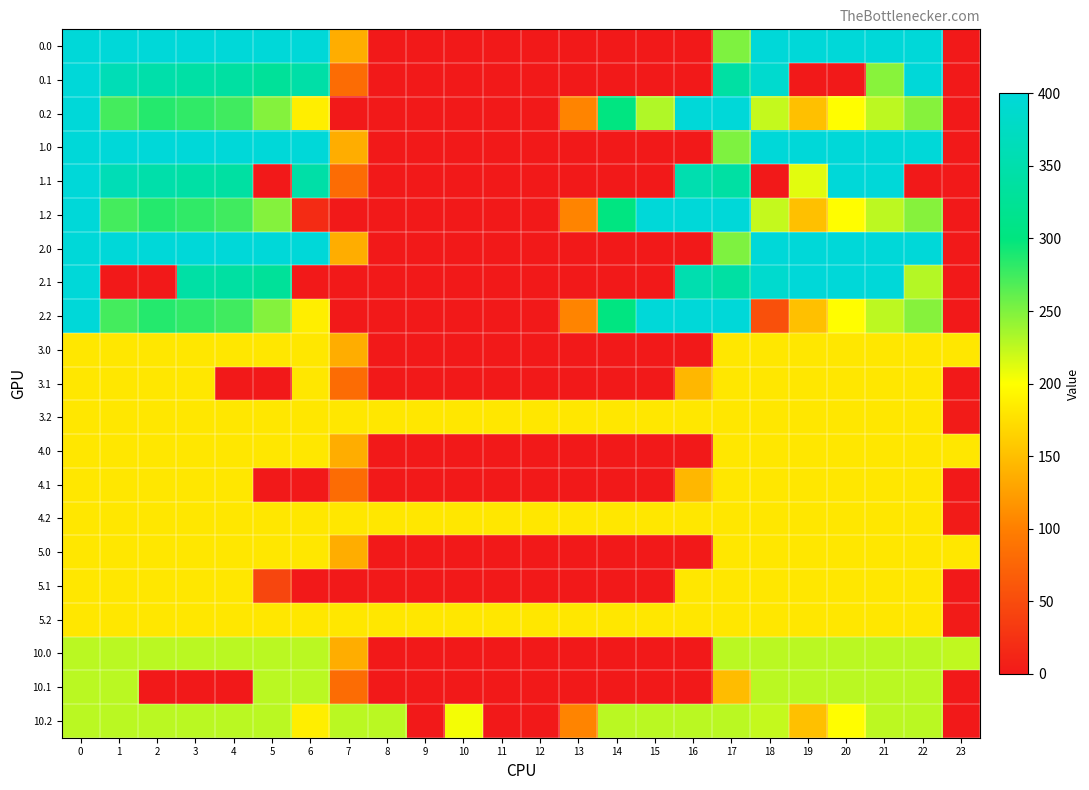

Reading left to right, extract all data points from this chart.

0.0: 0=400.0	1=400.0	2=400.0	3=400.0	4=400.0	5=400.0	6=400.0	7=136.4	8=0.0	9=0.0	10=0.0	11=0.0	12=0.0	13=0.0	14=0.0	15=0.0	16=0.0	17=250.3	18=400.0	19=400.0	20=400.0	21=400.0	22=400.0	23=0.0
0.1: 0=400.0	1=361.1	2=347.9	3=342.7	4=339.6	5=329.5	6=345.2	7=81.6	8=0.0	9=0.0	10=0.0	11=0.0	12=0.0	13=0.0	14=0.0	15=0.0	16=0.0	17=340.1	18=388.5	19=0.0	20=0.0	21=246.8	22=400.0	23=0.0
0.2: 0=400.0	1=272.7	2=285.5	3=281.0	4=274.4	5=248.1	6=187.1	7=0.0	8=0.0	9=0.0	10=0.0	11=0.0	12=0.0	13=104.4	14=301.9	15=230.9	16=400.0	17=400.0	18=223.1	19=151.1	20=199.2	21=226.4	22=247.4	23=0.0
1.0: 0=400.0	1=400.0	2=400.0	3=400.0	4=400.0	5=400.0	6=400.0	7=136.4	8=0.0	9=0.0	10=0.0	11=0.0	12=0.0	13=0.0	14=0.0	15=0.0	16=0.0	17=250.3	18=400.0	19=400.0	20=400.0	21=400.0	22=400.0	23=0.0
1.1: 0=400.0	1=361.1	2=347.9	3=342.7	4=339.6	5=0.0	6=345.2	7=81.6	8=0.0	9=0.0	10=0.0	11=0.0	12=0.0	13=0.0	14=0.0	15=0.0	16=353.7	17=340.1	18=0.0	19=211.2	20=400.0	21=400.0	22=0.0	23=0.0
1.2: 0=400.0	1=272.7	2=285.5	3=281.0	4=274.4	5=248.1	6=18.0	7=0.0	8=0.0	9=0.0	10=0.0	11=0.0	12=0.0	13=104.4	14=301.9	15=400.0	16=400.0	17=400.0	18=223.1	19=151.1	20=199.2	21=226.4	22=247.4	23=0.0
2.0: 0=400.0	1=400.0	2=400.0	3=400.0	4=400.0	5=400.0	6=400.0	7=136.4	8=0.0	9=0.0	10=0.0	11=0.0	12=0.0	13=0.0	14=0.0	15=0.0	16=0.0	17=250.3	18=400.0	19=400.0	20=400.0	21=400.0	22=400.0	23=0.0
2.1: 0=400.0	1=0.0	2=0.0	3=342.7	4=339.6	5=329.5	6=0.0	7=0.0	8=0.0	9=0.0	10=0.0	11=0.0	12=0.0	13=0.0	14=0.0	15=0.0	16=353.7	17=340.1	18=388.5	19=399.7	20=400.0	21=400.0	22=229.3	23=0.0
2.2: 0=400.0	1=272.7	2=285.5	3=281.0	4=274.4	5=248.1	6=187.1	7=0.0	8=0.0	9=0.0	10=0.0	11=0.0	12=0.0	13=104.4	14=301.9	15=400.0	16=400.0	17=400.0	18=54.1	19=151.1	20=199.2	21=226.4	22=247.4	23=0.0
3.0: 0=182.0	1=182.0	2=182.0	3=182.0	4=182.0	5=182.0	6=182.0	7=136.4	8=0.0	9=0.0	10=0.0	11=0.0	12=0.0	13=0.0	14=0.0	15=0.0	16=0.0	17=182.0	18=182.0	19=182.0	20=182.0	21=182.0	22=182.0	23=182.0
3.1: 0=182.0	1=182.0	2=182.0	3=182.0	4=0.0	5=0.0	6=182.0	7=81.6	8=0.0	9=0.0	10=0.0	11=0.0	12=0.0	13=0.0	14=0.0	15=0.0	16=144.4	17=182.0	18=182.0	19=182.0	20=182.0	21=182.0	22=182.0	23=0.0
3.2: 0=182.0	1=182.0	2=182.0	3=182.0	4=182.0	5=182.0	6=182.0	7=182.0	8=182.0	9=182.0	10=182.0	11=182.0	12=182.0	13=182.0	14=182.0	15=182.0	16=182.0	17=182.0	18=182.0	19=182.0	20=182.0	21=182.0	22=182.0	23=2.5
4.0: 0=182.0	1=182.0	2=182.0	3=182.0	4=182.0	5=182.0	6=182.0	7=136.4	8=0.0	9=0.0	10=0.0	11=0.0	12=0.0	13=0.0	14=0.0	15=0.0	16=0.0	17=182.0	18=182.0	19=182.0	20=182.0	21=182.0	22=182.0	23=182.0
4.1: 0=182.0	1=182.0	2=182.0	3=182.0	4=182.0	5=0.0	6=0.0	7=81.6	8=0.0	9=0.0	10=0.0	11=0.0	12=0.0	13=0.0	14=0.0	15=0.0	16=144.4	17=182.0	18=182.0	19=182.0	20=182.0	21=182.0	22=182.0	23=0.0
4.2: 0=182.0	1=182.0	2=182.0	3=182.0	4=182.0	5=182.0	6=182.0	7=182.0	8=182.0	9=182.0	10=182.0	11=182.0	12=182.0	13=182.0	14=182.0	15=182.0	16=182.0	17=182.0	18=182.0	19=182.0	20=182.0	21=182.0	22=182.0	23=2.5
5.0: 0=182.0	1=182.0	2=182.0	3=182.0	4=182.0	5=182.0	6=182.0	7=136.4	8=0.0	9=0.0	10=0.0	11=0.0	12=0.0	13=0.0	14=0.0	15=0.0	16=0.0	17=182.0	18=182.0	19=182.0	20=182.0	21=182.0	22=182.0	23=182.0
5.1: 0=182.0	1=182.0	2=182.0	3=182.0	4=182.0	5=44.0	6=0.0	7=0.0	8=0.0	9=0.0	10=0.0	11=0.0	12=0.0	13=0.0	14=0.0	15=0.0	16=182.0	17=182.0	18=182.0	19=182.0	20=182.0	21=182.0	22=182.0	23=0.0
5.2: 0=182.0	1=182.0	2=182.0	3=182.0	4=182.0	5=182.0	6=182.0	7=182.0	8=182.0	9=182.0	10=182.0	11=182.0	12=182.0	13=182.0	14=182.0	15=182.0	16=182.0	17=182.0	18=182.0	19=182.0	20=182.0	21=182.0	22=182.0	23=2.5
10.0: 0=227.0	1=227.0	2=227.0	3=227.0	4=227.0	5=227.0	6=227.0	7=136.4	8=0.0	9=0.0	10=0.0	11=0.0	12=0.0	13=0.0	14=0.0	15=0.0	16=0.0	17=227.0	18=227.0	19=227.0	20=227.0	21=227.0	22=227.0	23=224.6
10.1: 0=227.0	1=227.0	2=0.0	3=0.0	4=0.0	5=227.0	6=227.0	7=81.6	8=0.0	9=0.0	10=0.0	11=0.0	12=0.0	13=0.0	14=0.0	15=0.0	16=0.0	17=148.4	18=227.0	19=227.0	20=227.0	21=227.0	22=227.0	23=0.0
10.2: 0=227.0	1=227.0	2=227.0	3=227.0	4=227.0	5=227.0	6=187.1	7=227.0	8=227.0	9=0.0	10=204.7	11=0.0	12=0.0	13=104.4	14=227.0	15=227.0	16=227.0	17=227.0	18=223.1	19=151.1	20=199.2	21=226.4	22=227.0	23=0.0